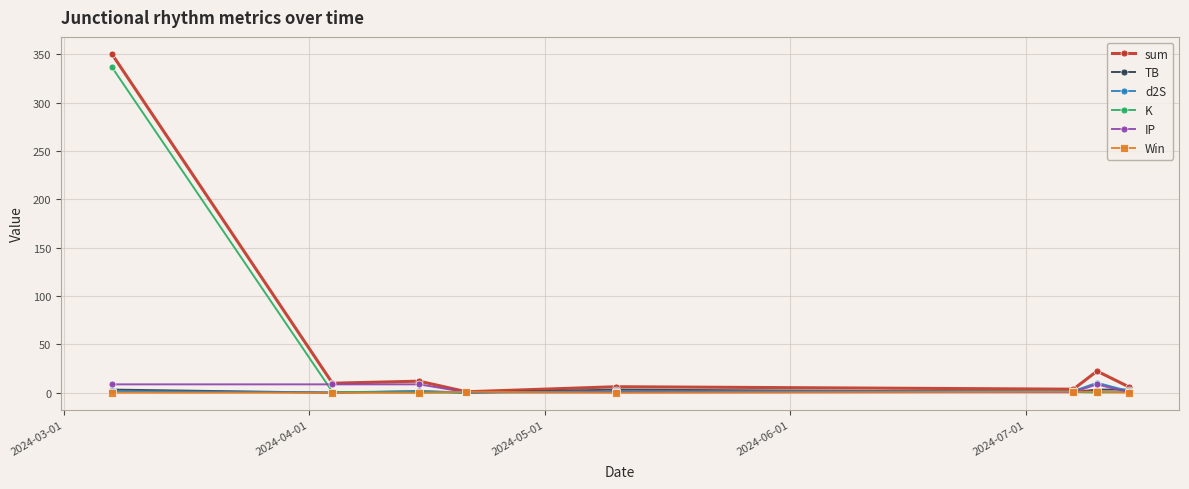

True or false: d2S has more than 0 interior local peaks.

True